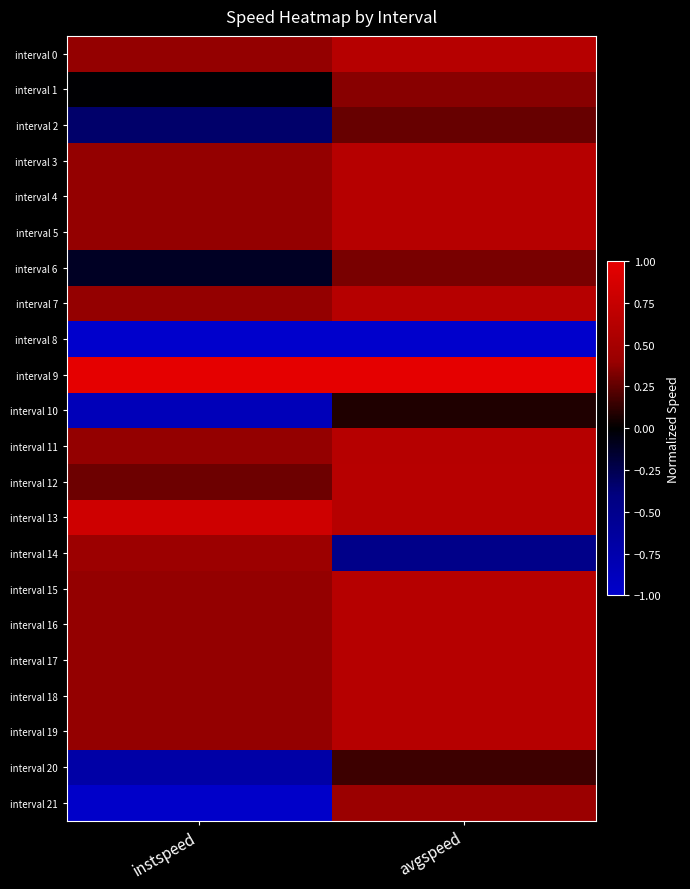

Between instspeed and avgspeed, which is larger?

avgspeed